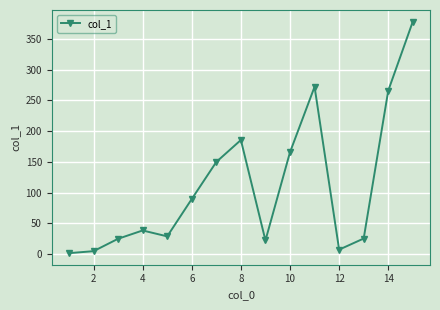

What is the average value?

110.6